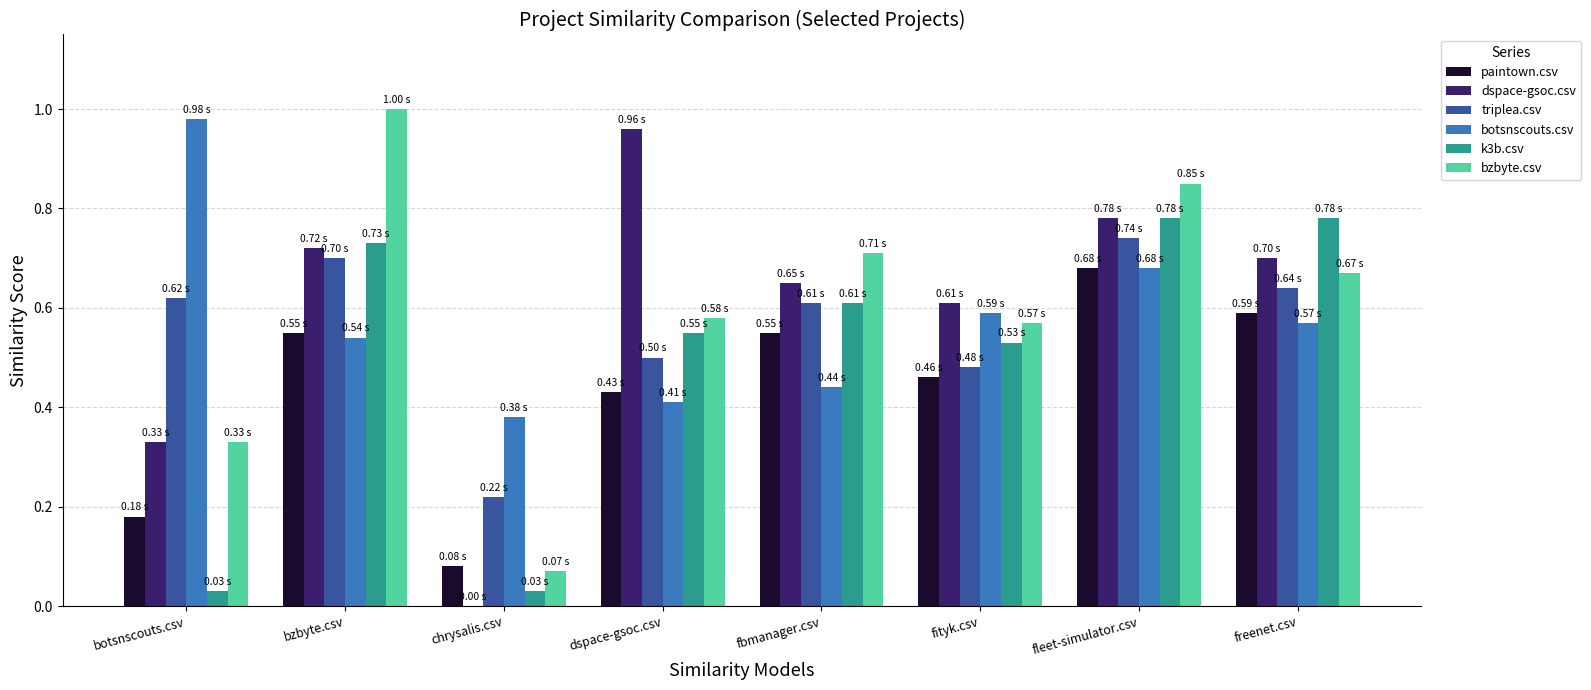

Which category has the highest value in the bzbyte.csv series?

bzbyte.csv